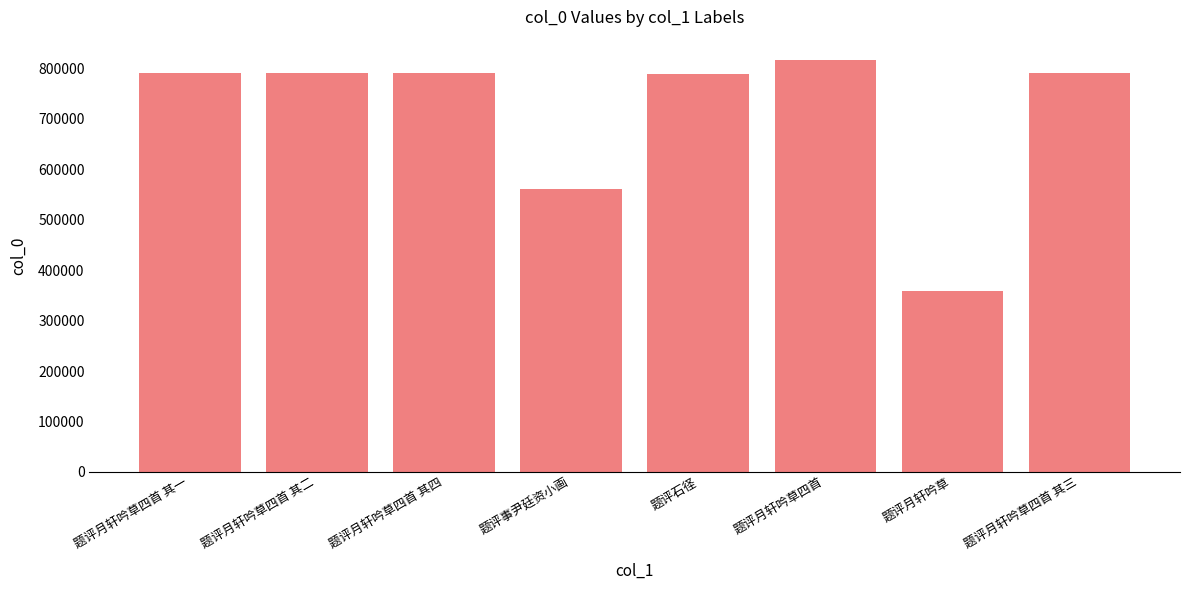

What is the sum of all values?

5689021